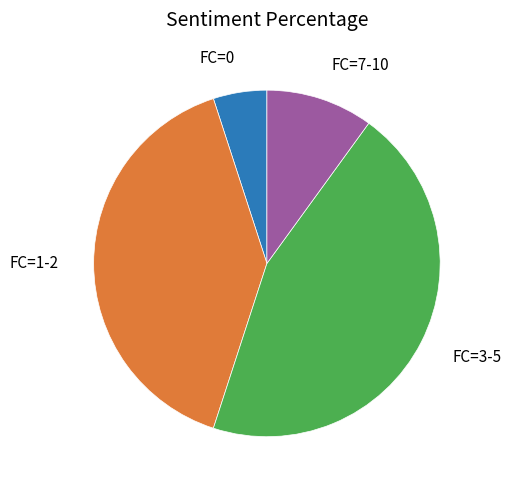

Between FC=1-2 and FC=0, which is larger?

FC=1-2